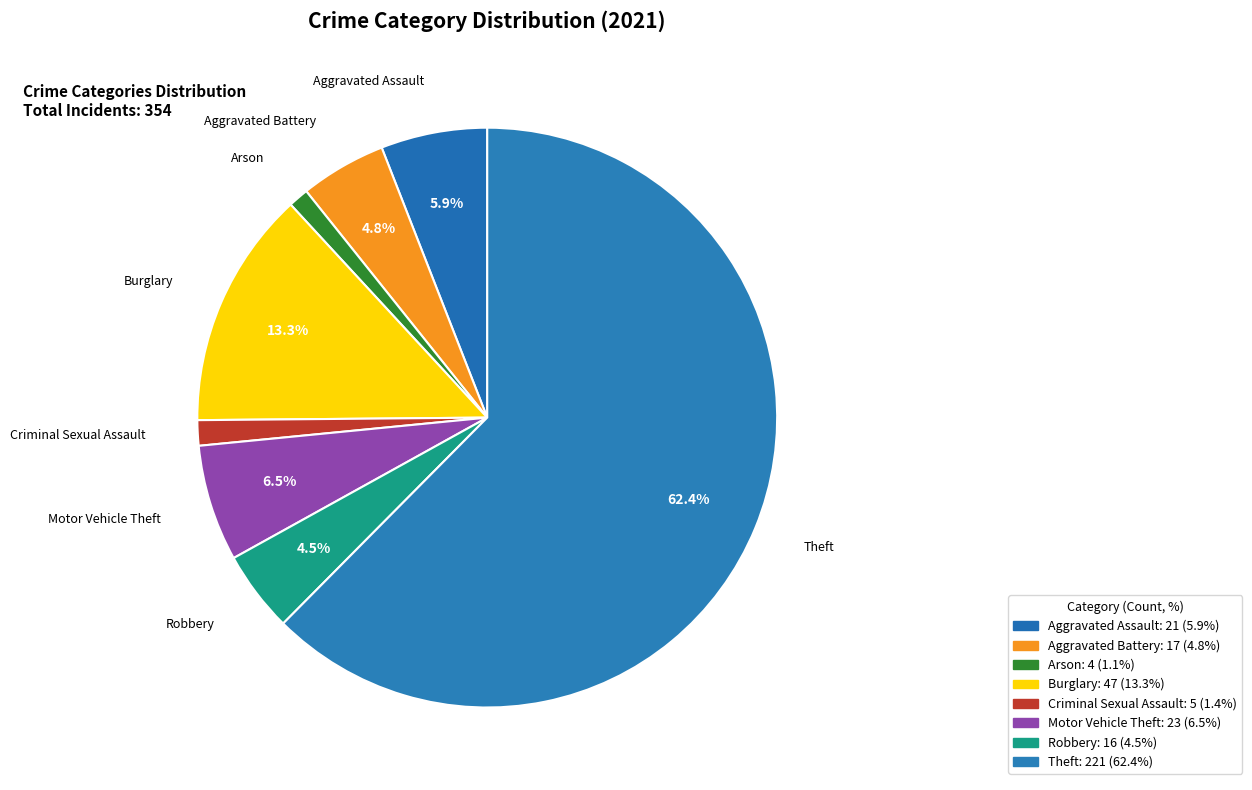

Is the sum of Arson and Burglary greater than half?

No